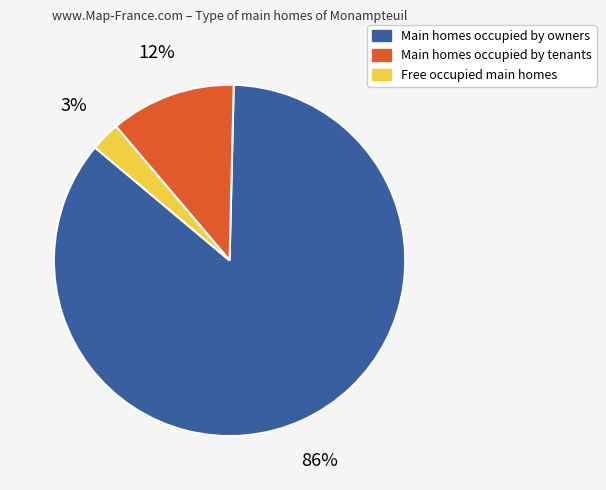

Which category has the biggest portion of the pie?

Main homes occupied by owners